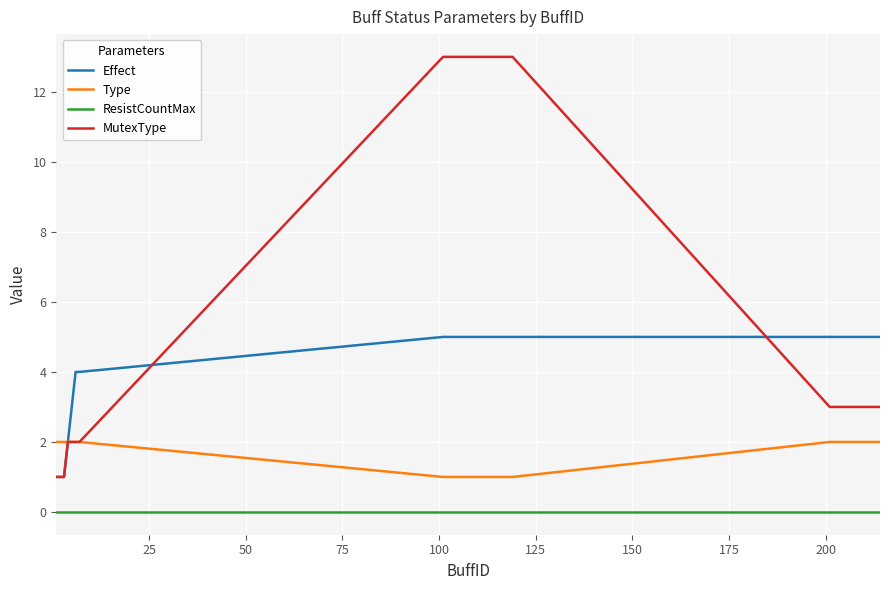

Rank the series by their maximum value, from lowest to highest.

ResistCountMax, Type, Effect, MutexType